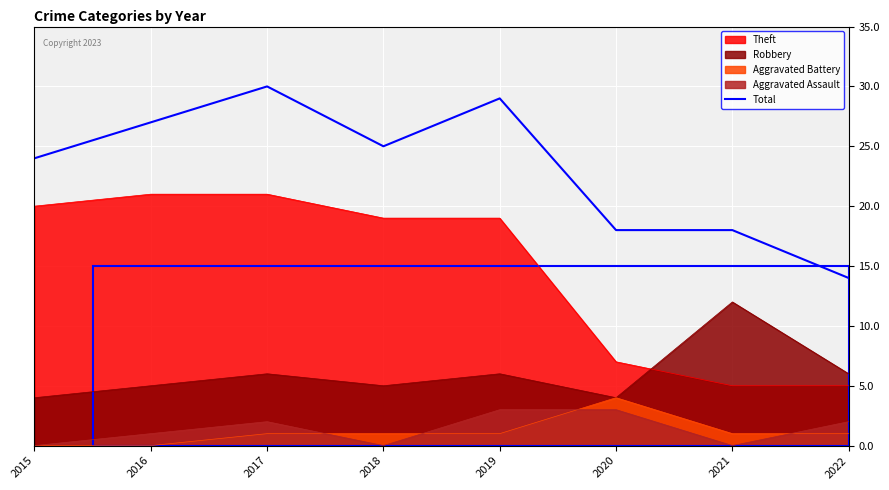

Reading left to right, transcribe all the data shown in this chart.

2015=24	2016=27	2017=30	2018=25	2019=29	2020=18	2021=18	2022=14